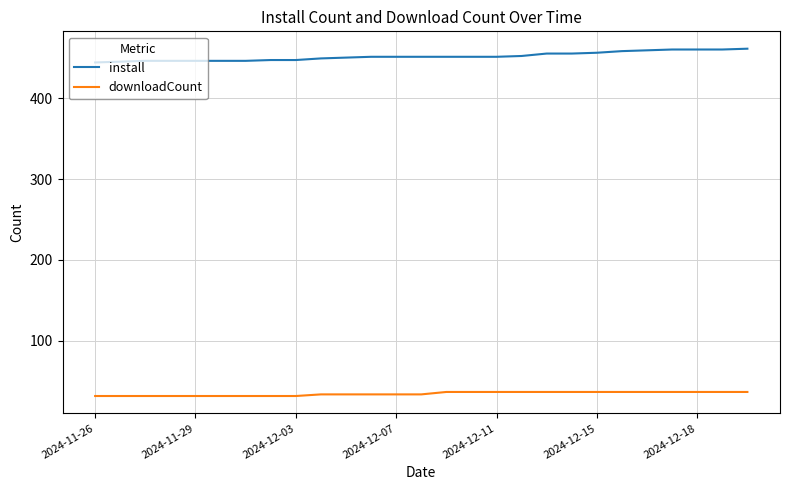

Which series has the largest total across all categories?

install